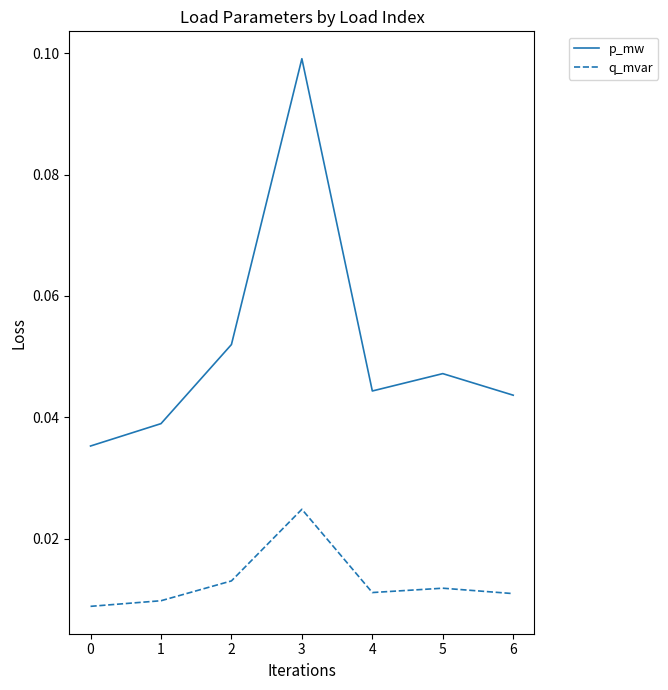

At 0, list the series in order from largest to smallest.

p_mw, q_mvar